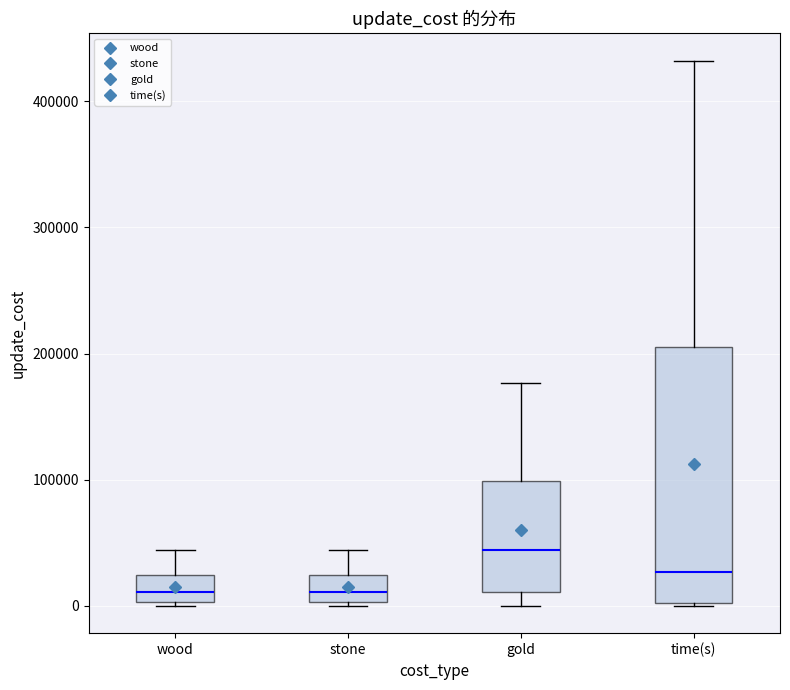

Comparing the boxes themselves (not the whiskers), which one is the tallest?

time(s)